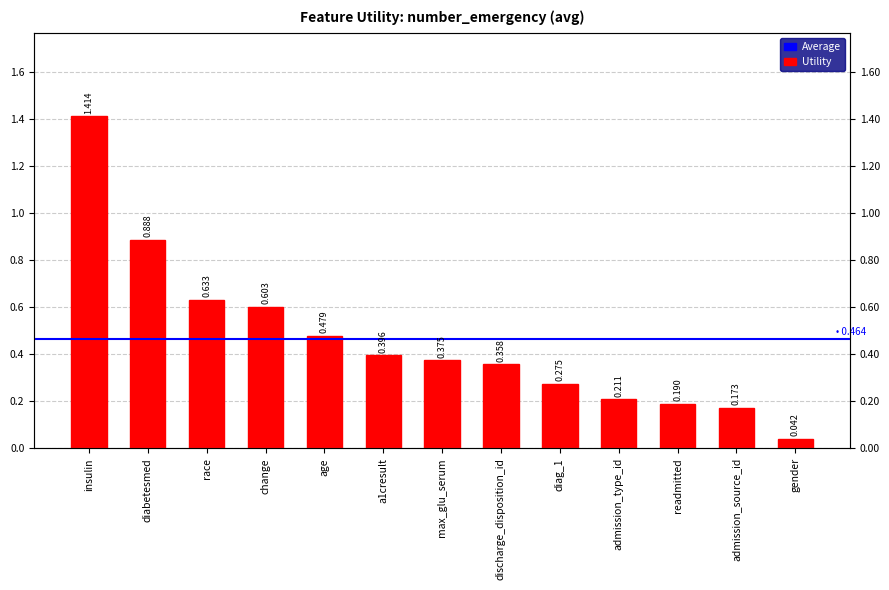

Rank the categories by value from lowest to highest.

gender, admission_source_id, readmitted, admission_type_id, diag_1, discharge_disposition_id, max_glu_serum, a1cresult, age, change, race, diabetesmed, insulin